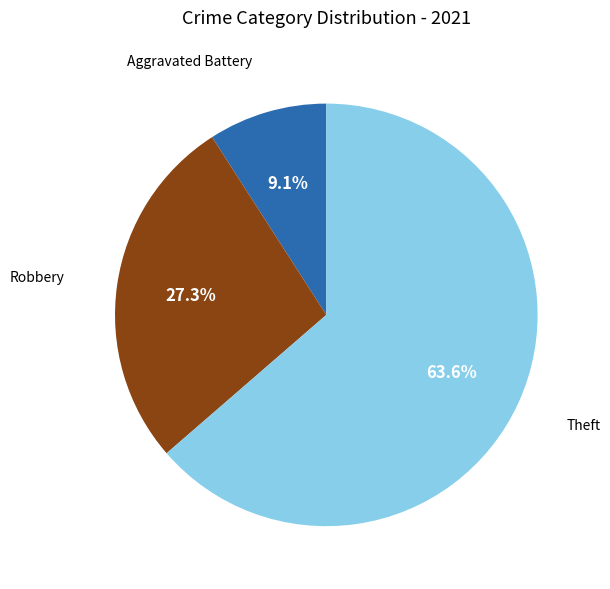

Is there a majority slice in this chart?

Yes